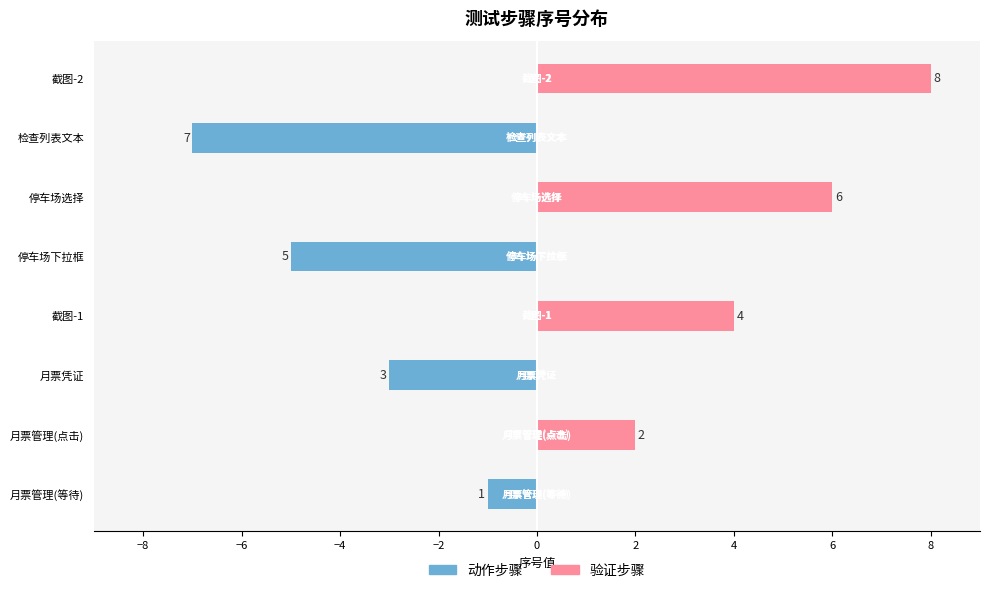

What is the difference between the second highest and minimum values in the 验证步骤 series?

6